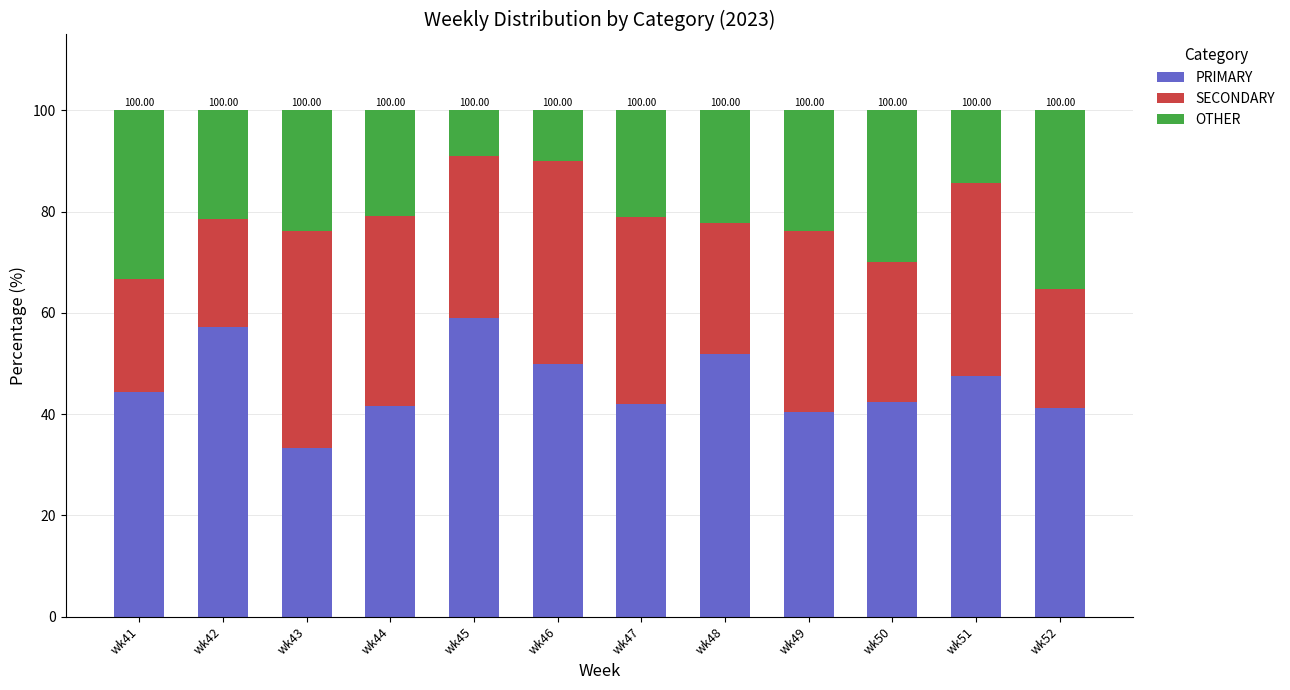

What is the total value across all series at wk51?

100.0